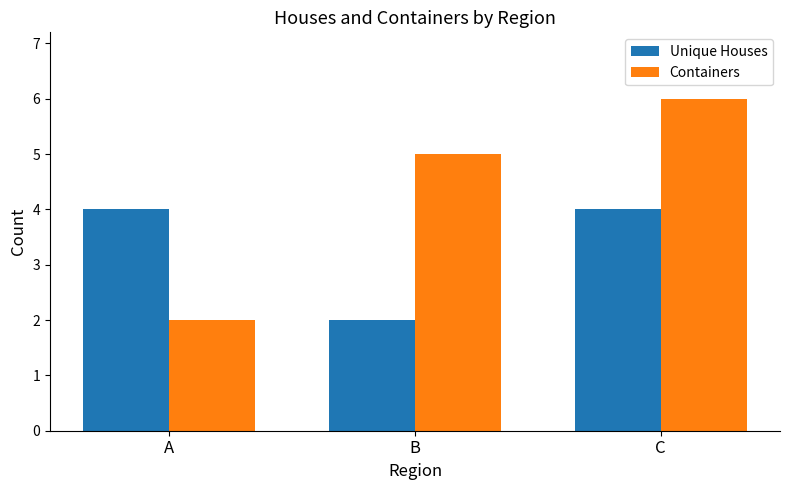

Is it true that Containers equals 3 at C?

False